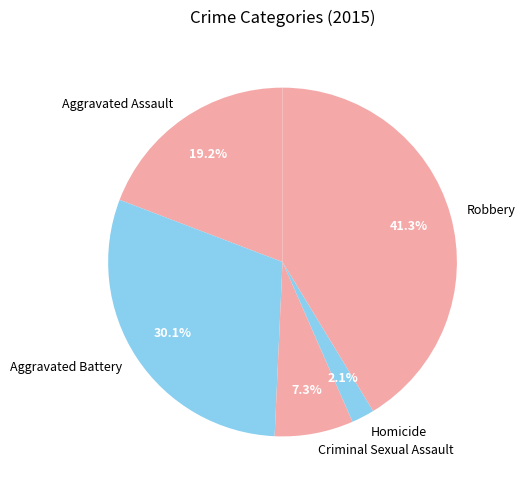

Which slice is the largest?

Robbery